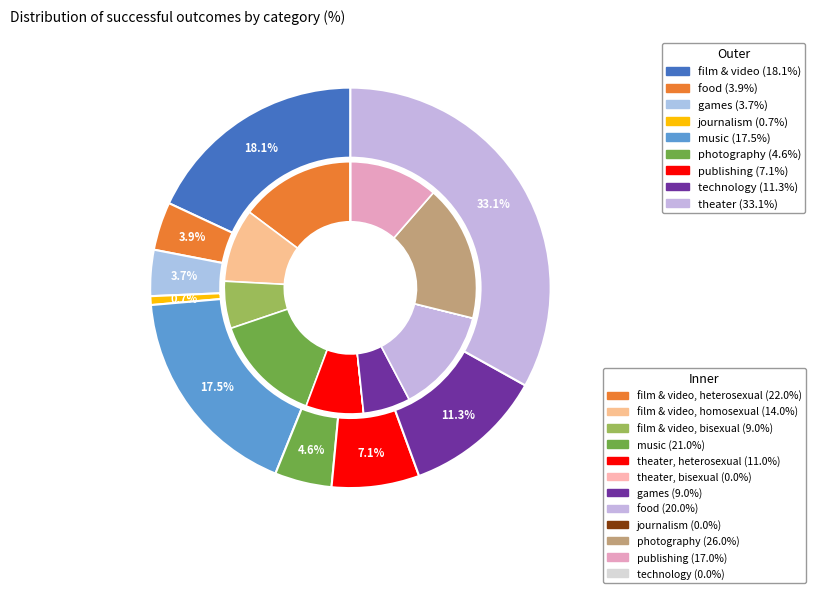

How many segments does this pie chart have?

9